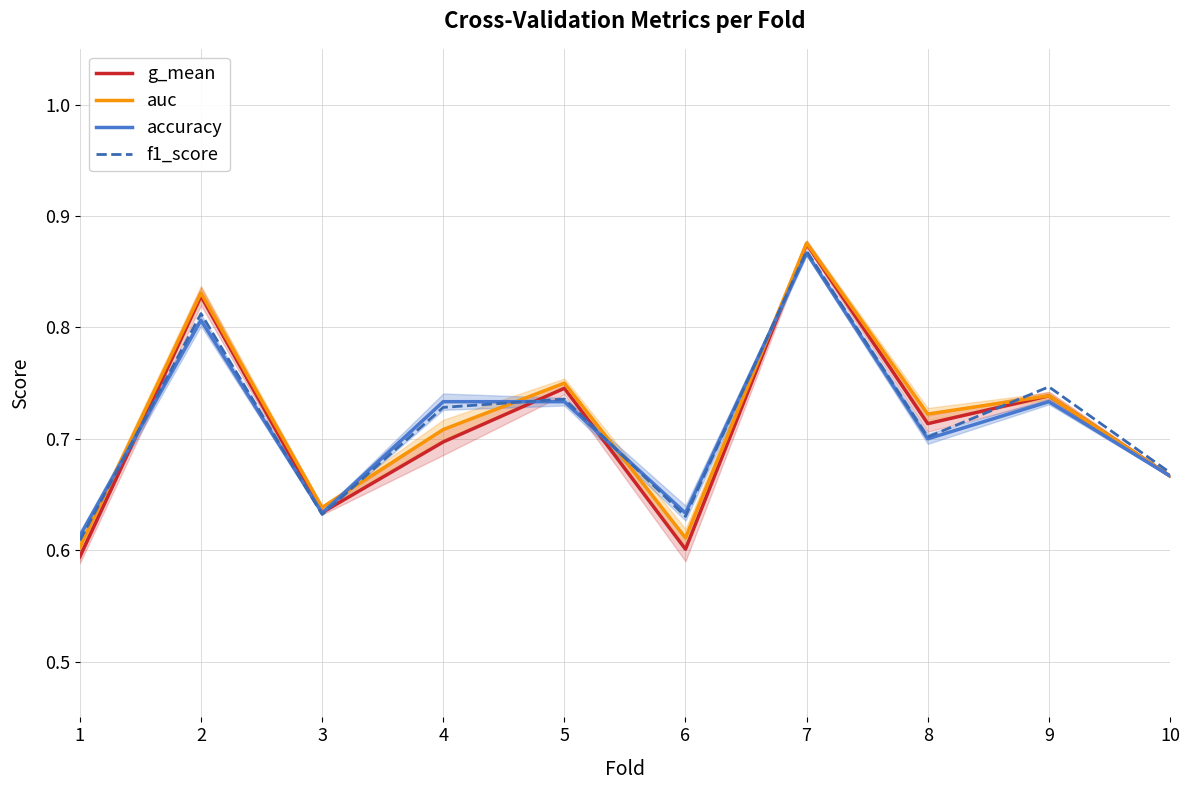

Reading left to right, what are all the values shown in this chart?

g_mean: 1=0.6	2=0.8	3=0.6	4=0.7	5=0.7	6=0.6	7=0.9	8=0.7	9=0.7	10=0.7
auc: 1=0.6	2=0.8	3=0.6	4=0.7	5=0.8	6=0.6	7=0.9	8=0.7	9=0.7	10=0.7
accuracy: 1=0.6	2=0.8	3=0.6	4=0.7	5=0.7	6=0.6	7=0.9	8=0.7	9=0.7	10=0.7
f1_score: 1=0.6	2=0.8	3=0.6	4=0.7	5=0.7	6=0.6	7=0.9	8=0.7	9=0.7	10=0.7